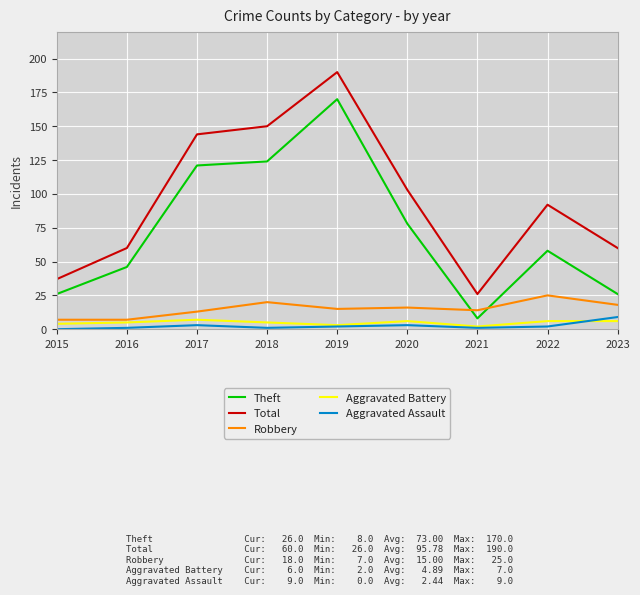

What is the spread (max minus min) of values at 2020?

100